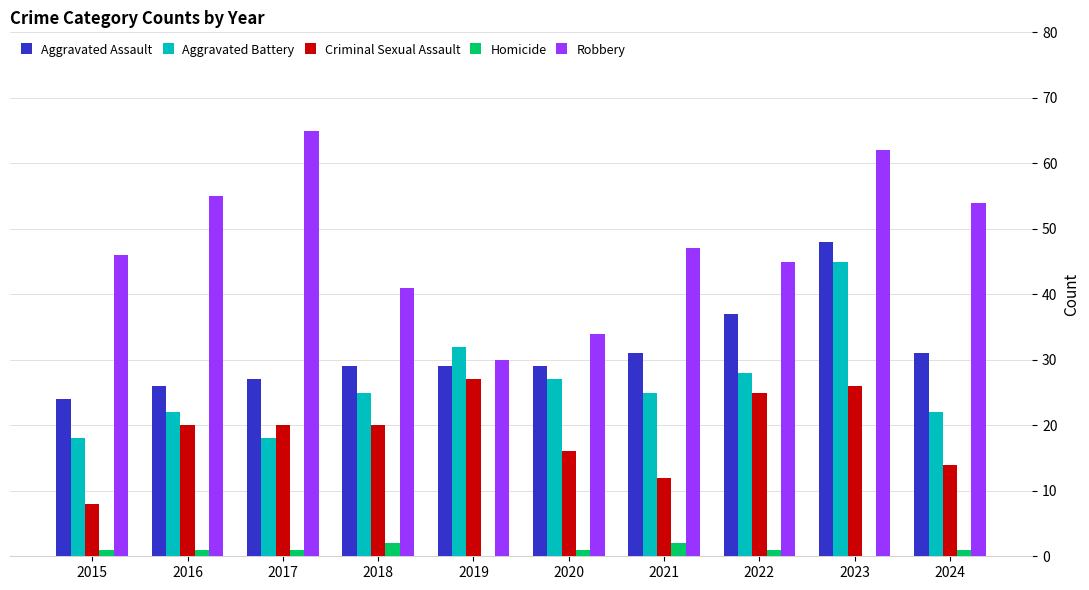

What is the highest value of the Aggravated Battery series?

45